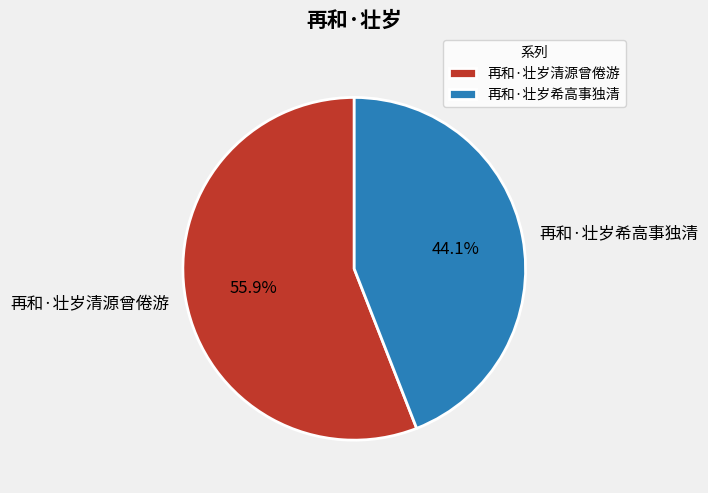

To the nearest percent, what is the difference between the 再和·壮岁希高事独清 and 再和·壮岁清源曾倦游 slice percentages?

12%